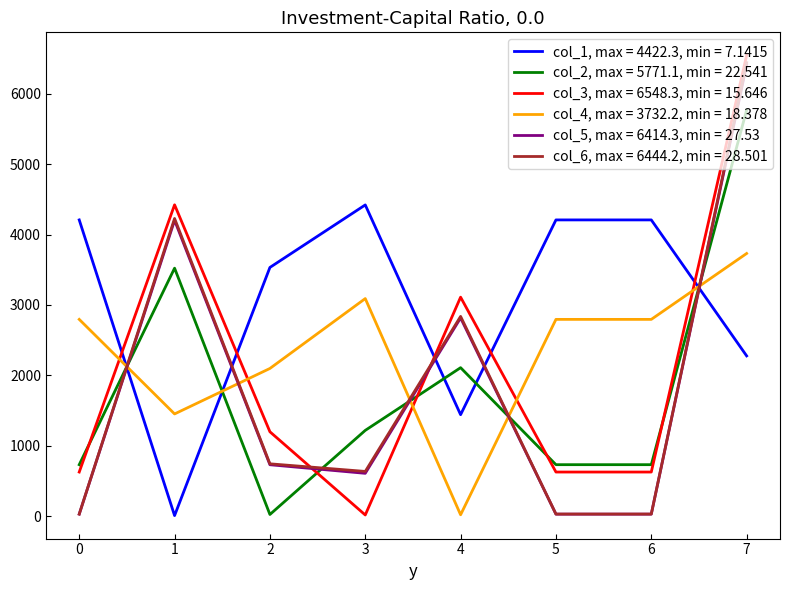

True or false: col_5, max = 6414.3, min = 27.53 and col_3, max = 6548.3, min = 15.646 cross at least once.

True